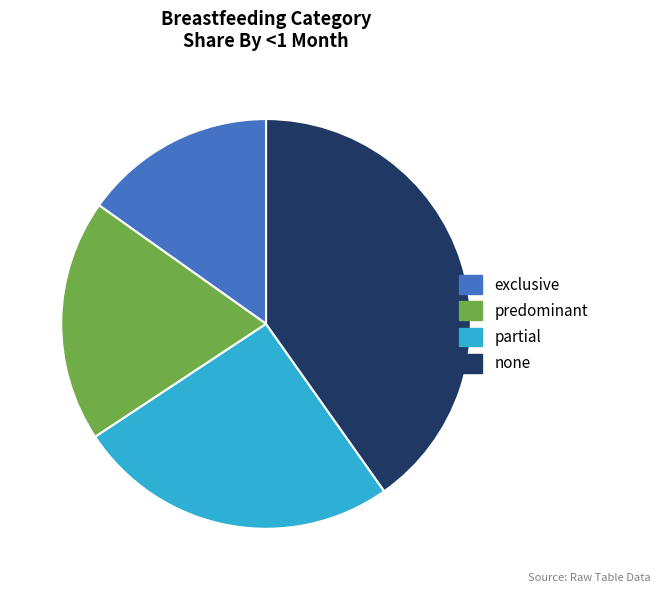

Is it true that none is 51% of the pie?

False